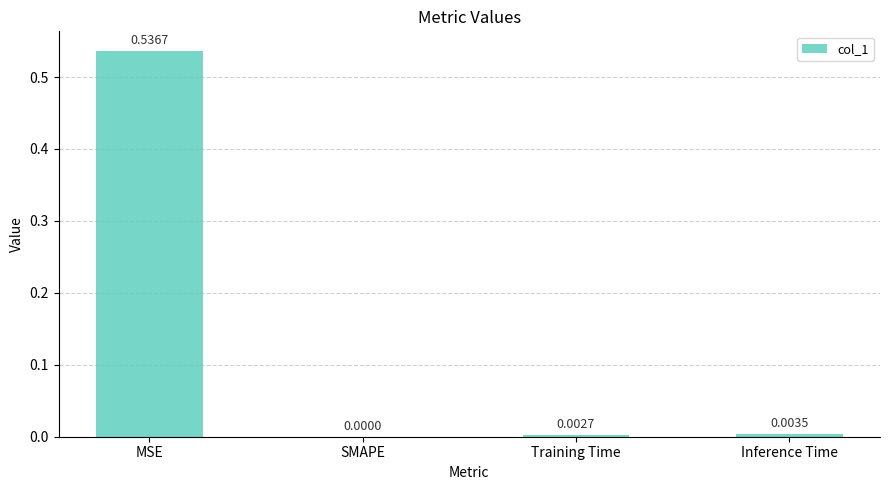

Where is the data nearest to the value 0?

SMAPE